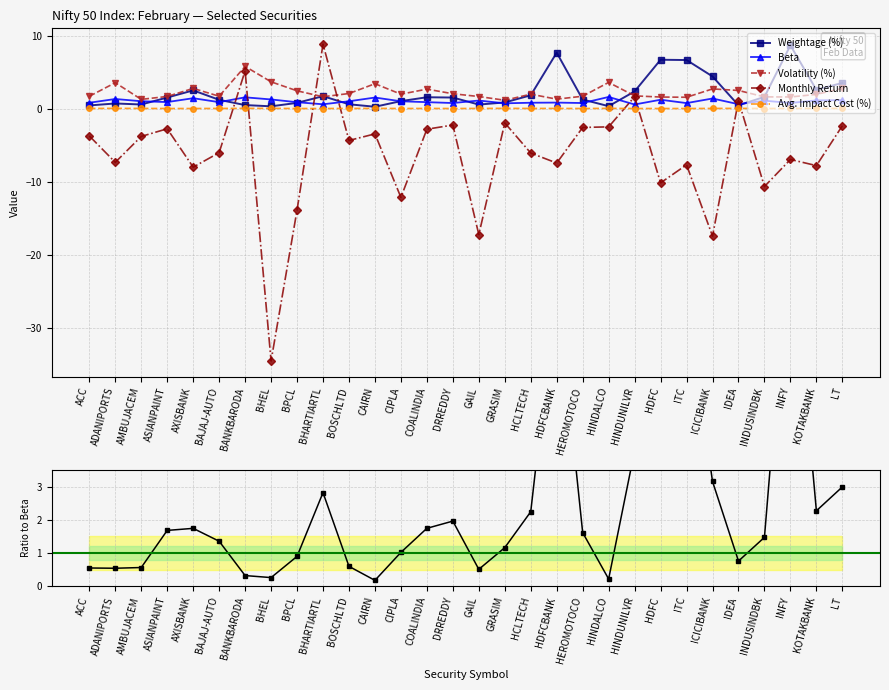

How many values in the Weightage (%) series exceed 1?

18